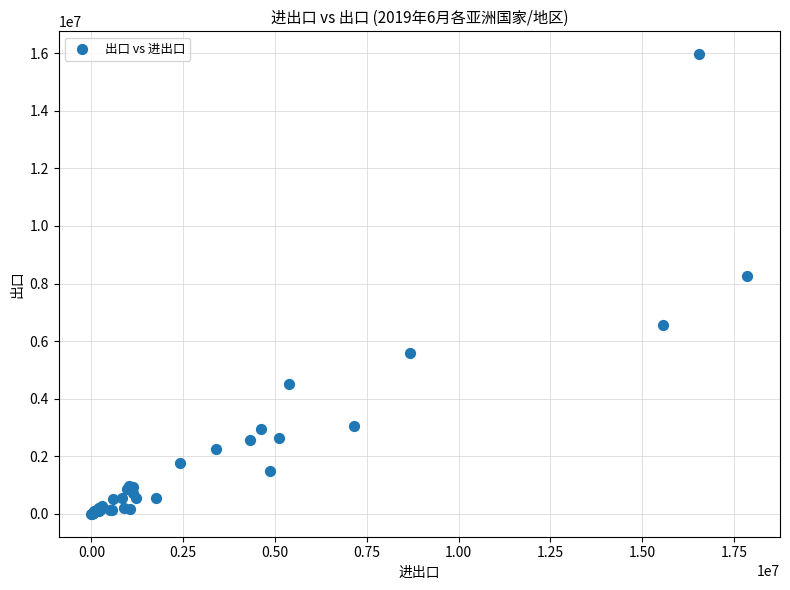

What Y value in the scatter plot is closest to 7981954?

8275892